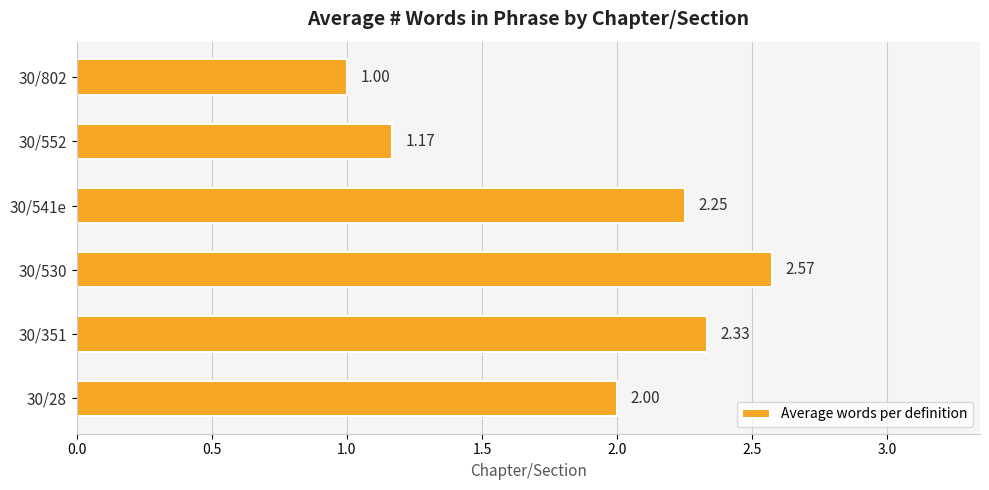

What is the change in value from 30/28 to 30/351?

+0.3